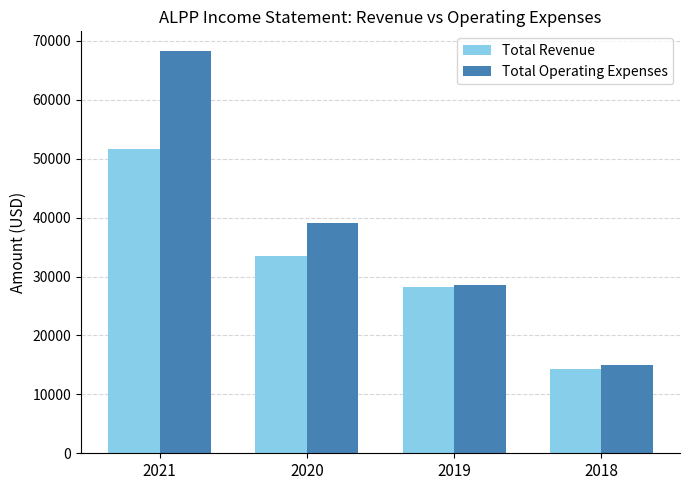

At which label does Total Operating Expenses first exceed 39000?

2021